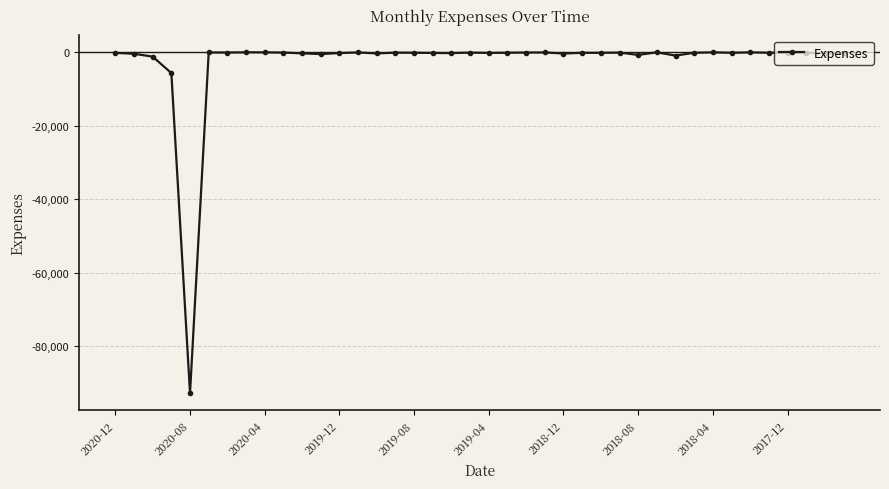

What is the minimum value shown in the chart?

-92718.2